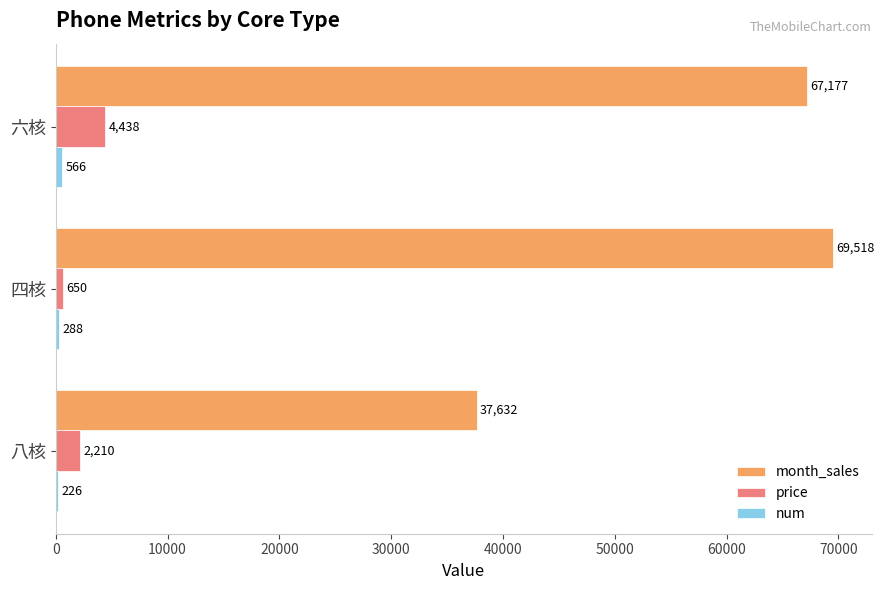

At which category is the sum across all series the highest?

六核